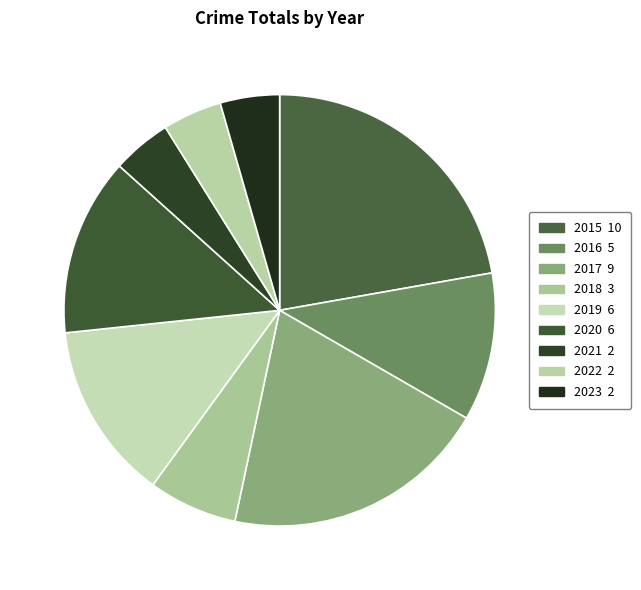

Count the number of slices in the pie.

9